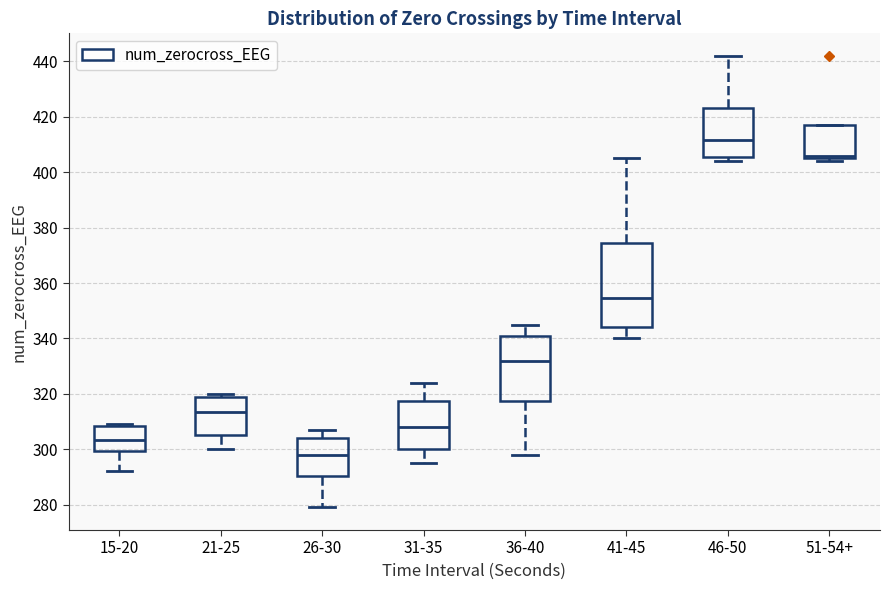

Reading left to right, transcribe this box plot: for each box, give where its median line is, the range the box spans, and where its two whiskers end, as read against the y-axis. The values are not printed on the chart, so give them approximately, as read against the axis.

15-20: median 304, box 300 to 308, whiskers 292 to 310
21-25: median 314, box 306 to 320, whiskers 300 to 320 (just above the box's upper edge)
26-30: median 298, box 290 to 304, whiskers 280 to 308
31-35: median 308, box 300 to 318, whiskers 296 to 324
36-40: median 332, box 318 to 340, whiskers 298 to 346
41-45: median 354, box 344 to 374, whiskers 340 to 406
46-50: median 412, box 406 to 424, whiskers 404 to 442
51-54+: median 406 (just above the box's lower edge), box 406 to 418, whiskers 404 to 418